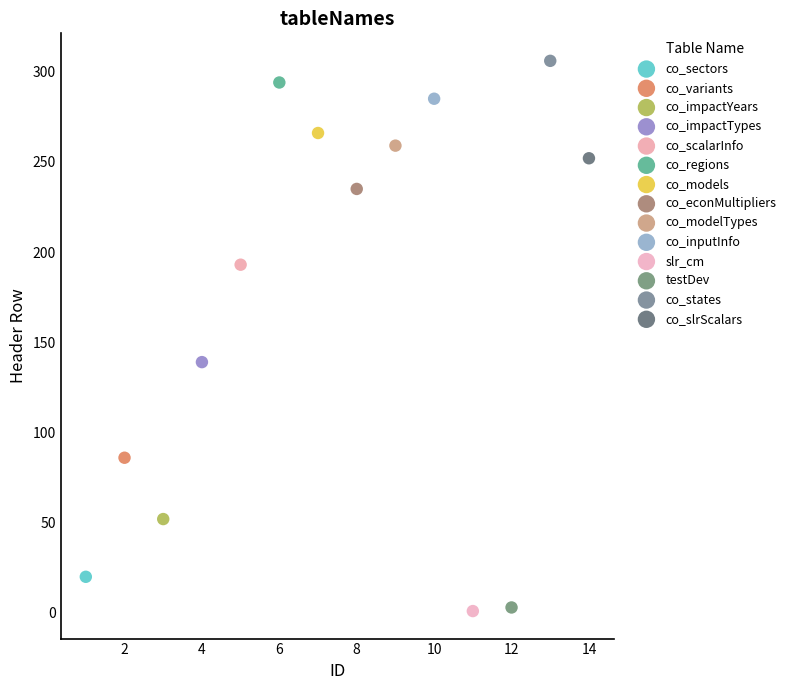

What are all the series names shown in the legend?

co_sectors, co_variants, co_impactYears, co_impactTypes, co_scalarInfo, co_regions, co_models, co_econMultipliers, co_modelTypes, co_inputInfo, slr_cm, testDev, co_states, co_slrScalars